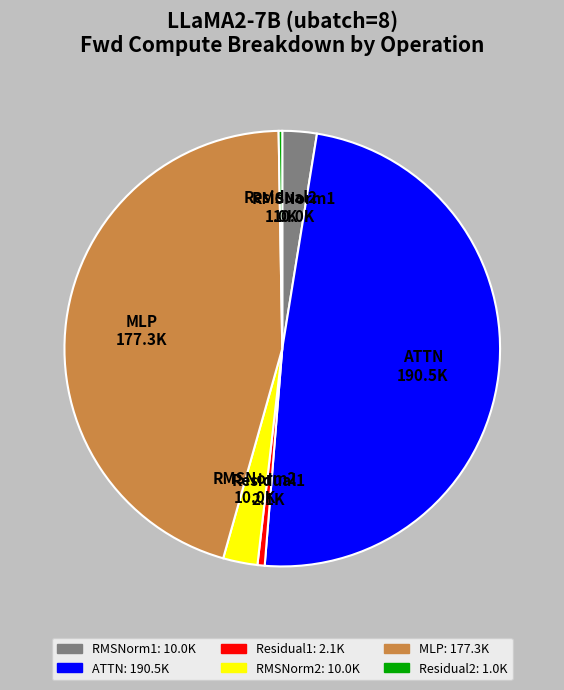

Is it true that RMSNorm1 10.0K is 3% of the pie?

True